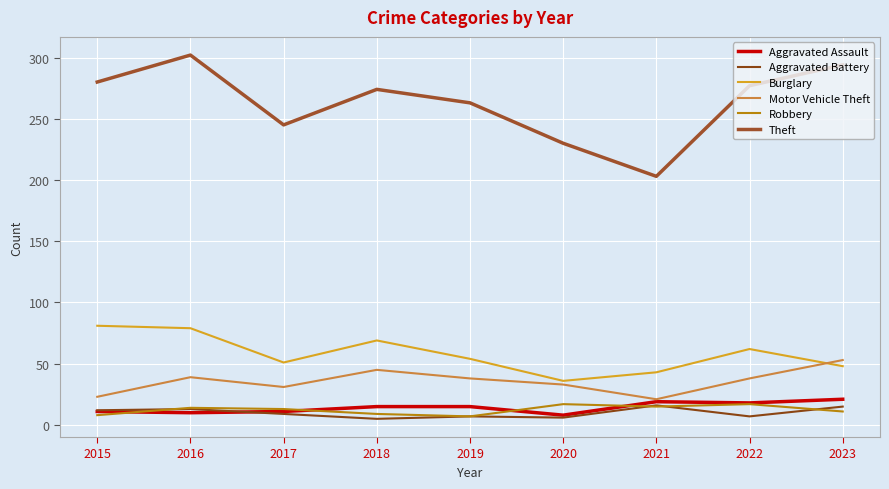

What is the sum of all Motor Vehicle Theft values?

321